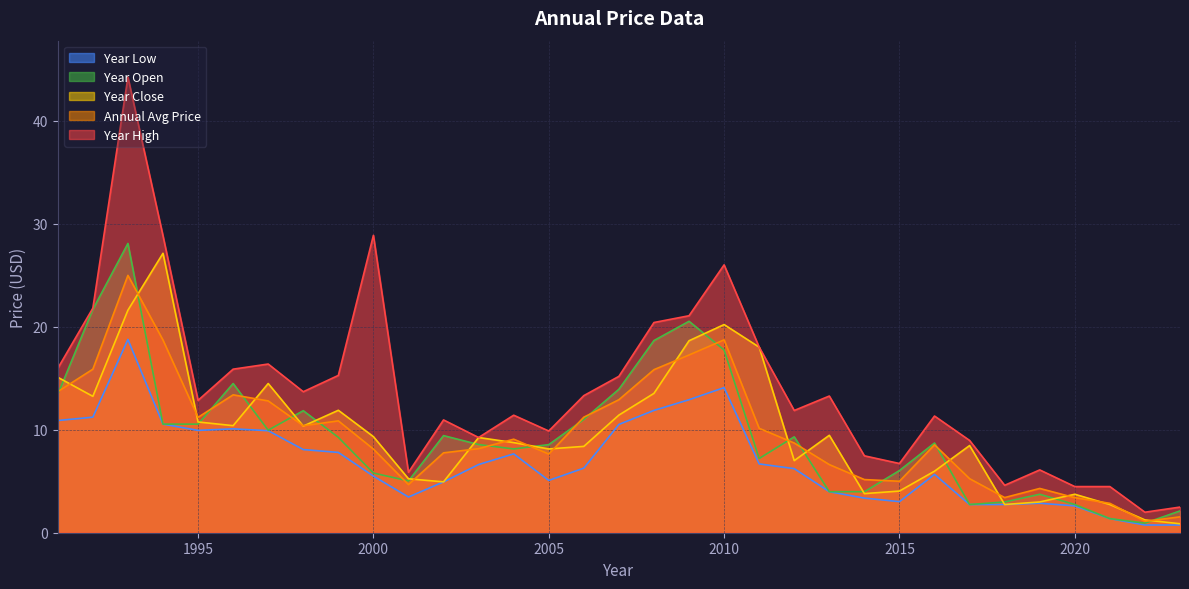

What is the maximum value for year_high?

44.2